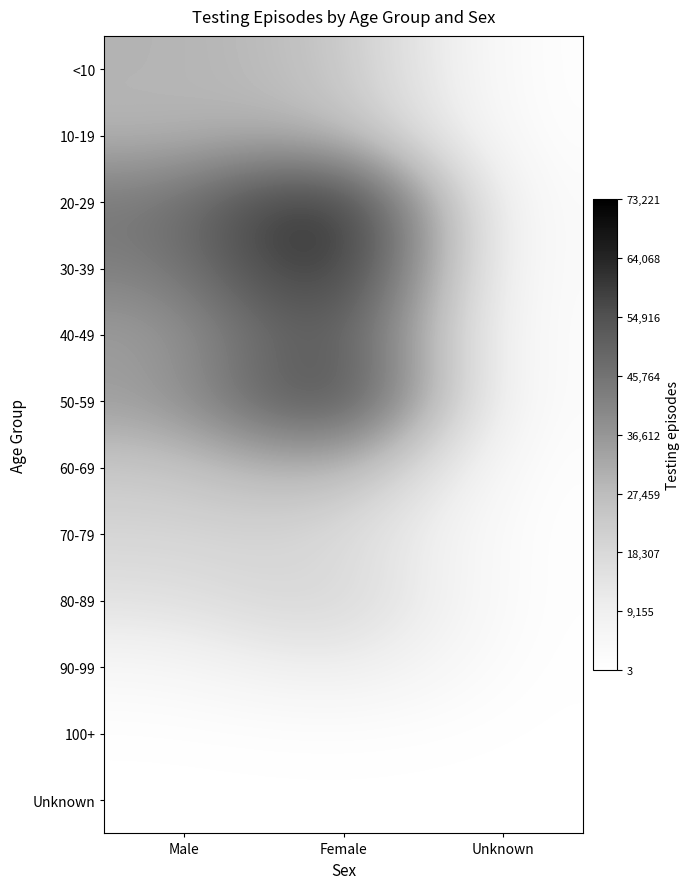

Reading left to right, what are all the values shown in this chart?

<10: Male=29805	Female=26110	Unknown=107
10-19: Male=28906	Female=30791	Unknown=208
20-29: Male=44076	Female=73221	Unknown=399
30-39: Male=41931	Female=72261	Unknown=333
40-49: Male=33581	Female=61430	Unknown=292
50-59: Male=34294	Female=67690	Unknown=206
60-69: Male=23266	Female=34390	Unknown=109
70-79: Male=19411	Female=19774	Unknown=59
80-89: Male=14722	Female=22514	Unknown=66
90-99: Male=4535	Female=13005	Unknown=28
100+: Male=128	Female=749	Unknown=3
Unknown: Male=97	Female=122	Unknown=49